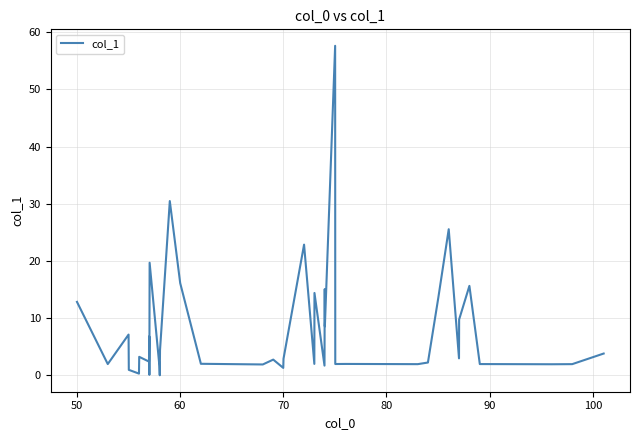

What is the difference between the maximum and minimum values?

57.6